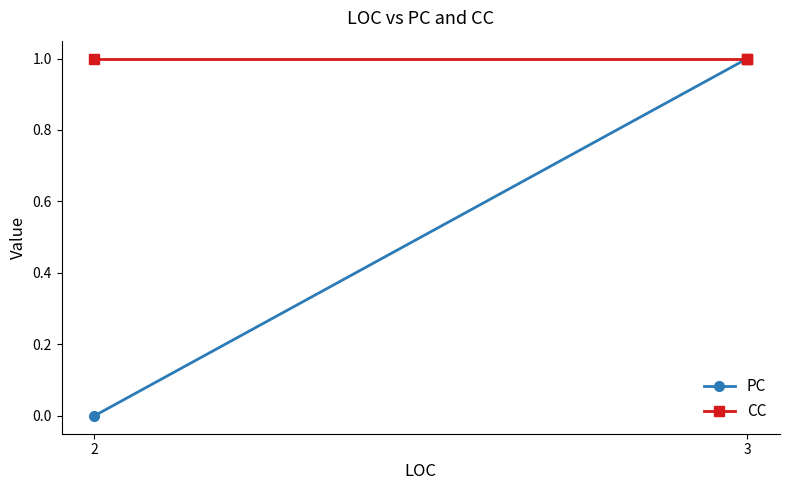

At which label does PC reach its minimum?

2